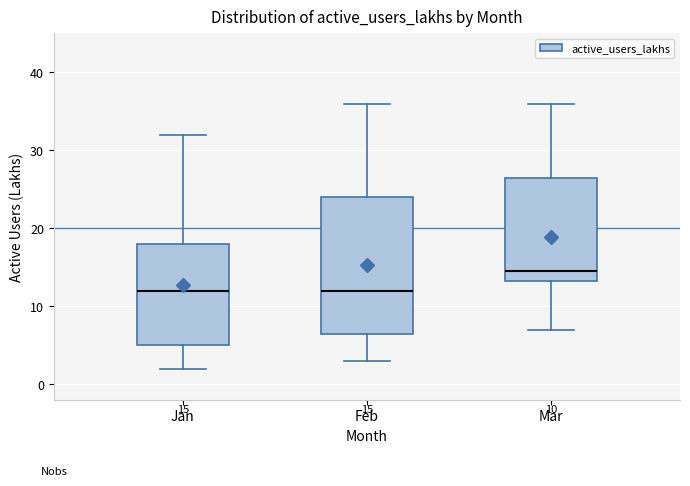

Which box's median line is the highest?

Mar